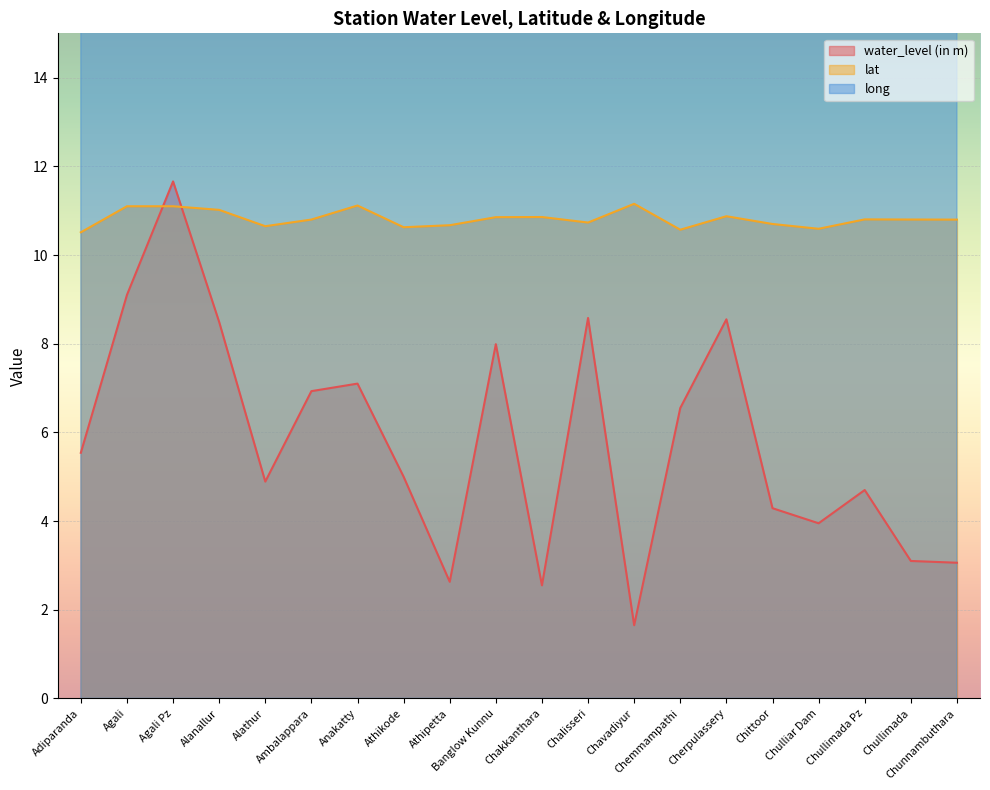

What is the sum of the long values at Chittoor and Chullimada?

153.5